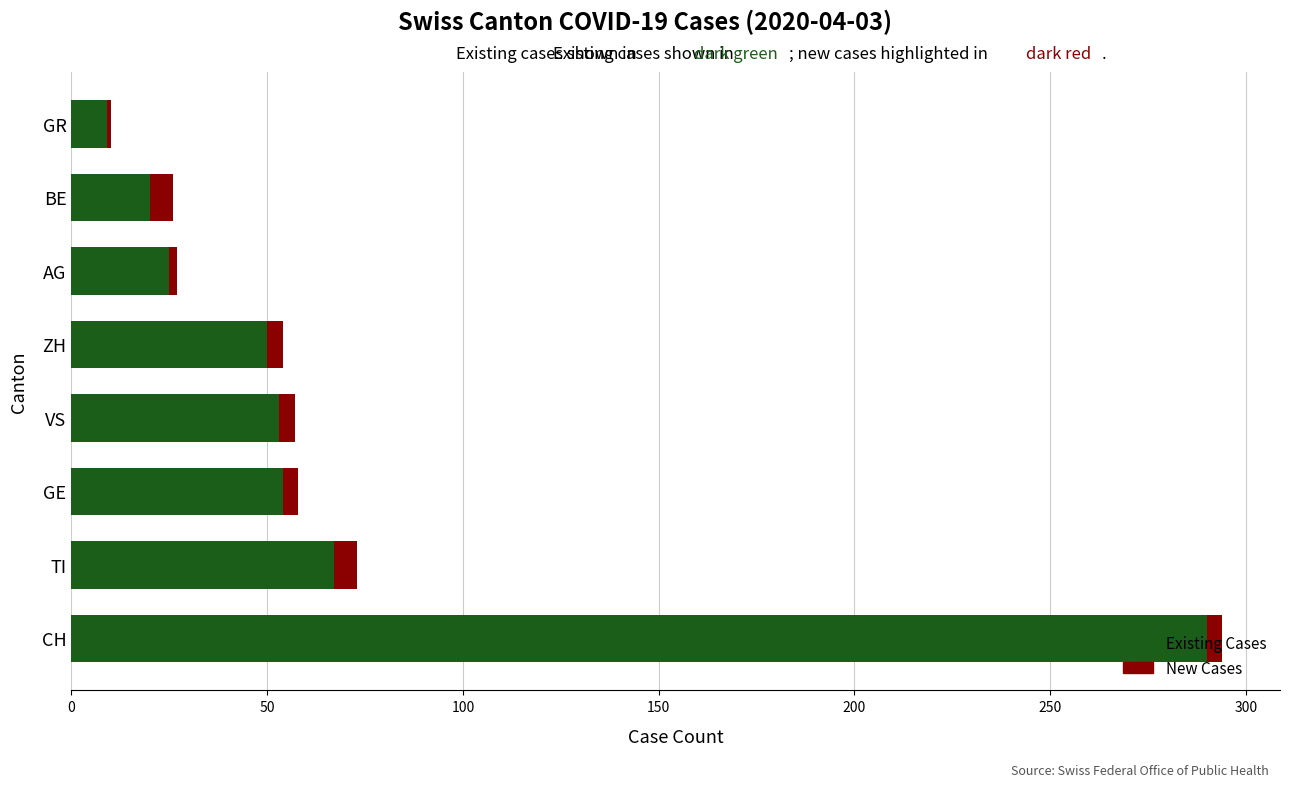

What is the difference between the maximum and minimum values in the Existing Cases series?

281